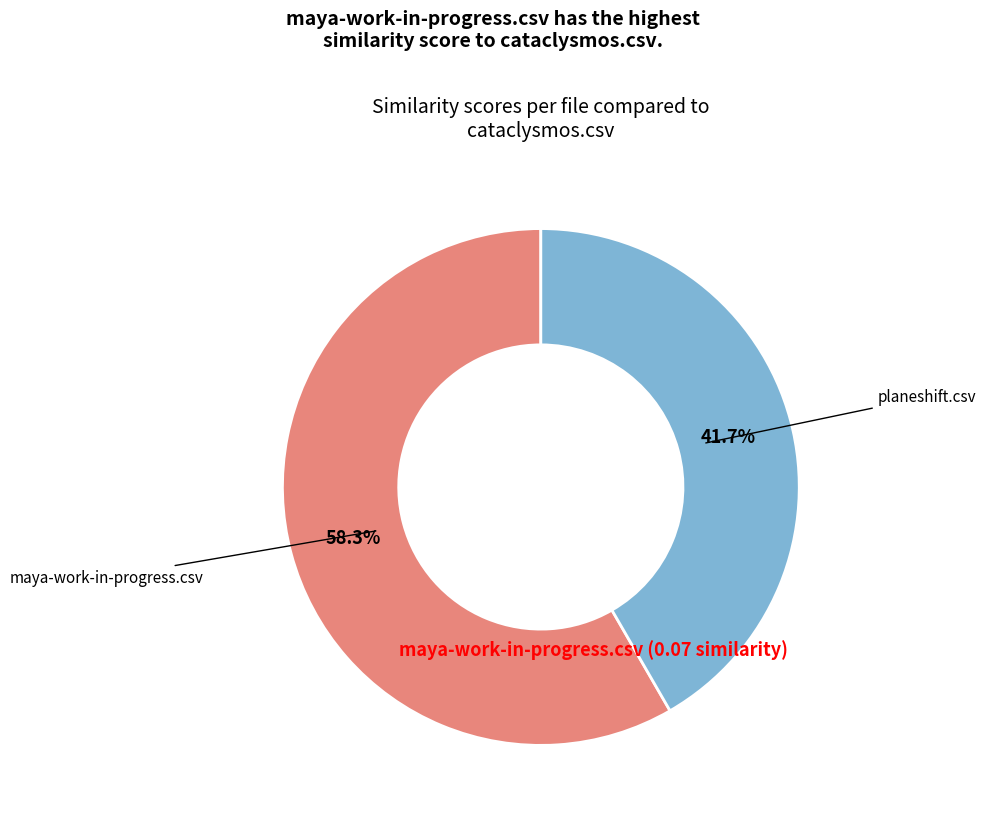

To the nearest percent, what is the average slice percentage?

50%